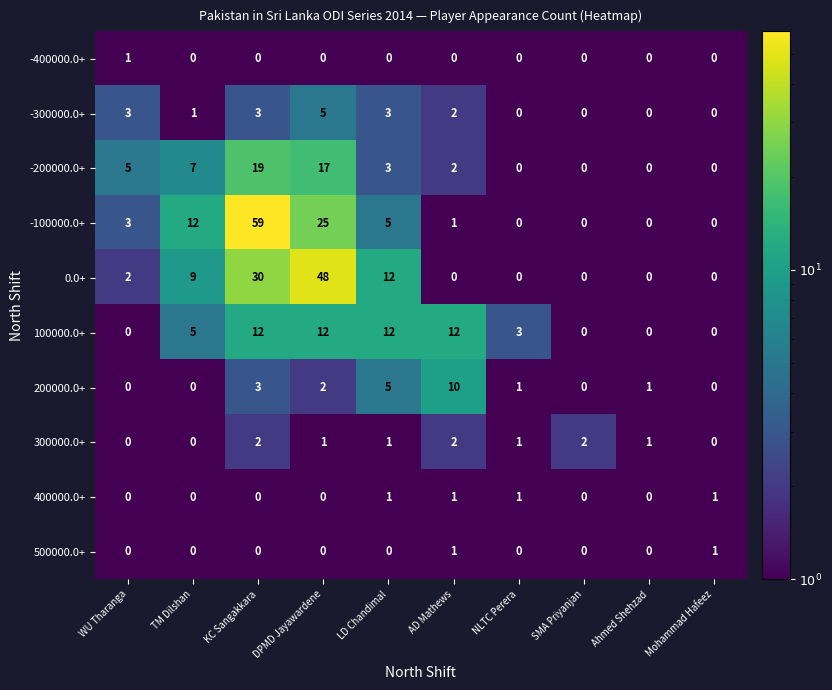

Between TM Dilshan and Ahmed Shehzad, which series saw the biggest shift?

-100000.0+